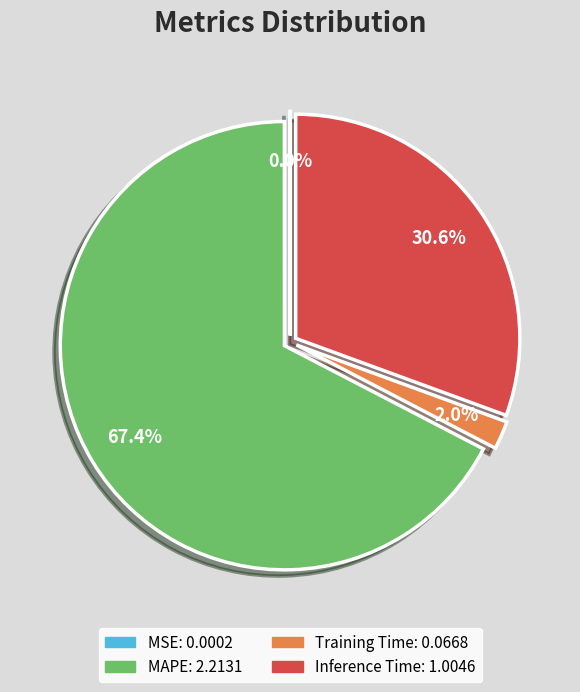

To the nearest percent, what is the average slice percentage?

25%